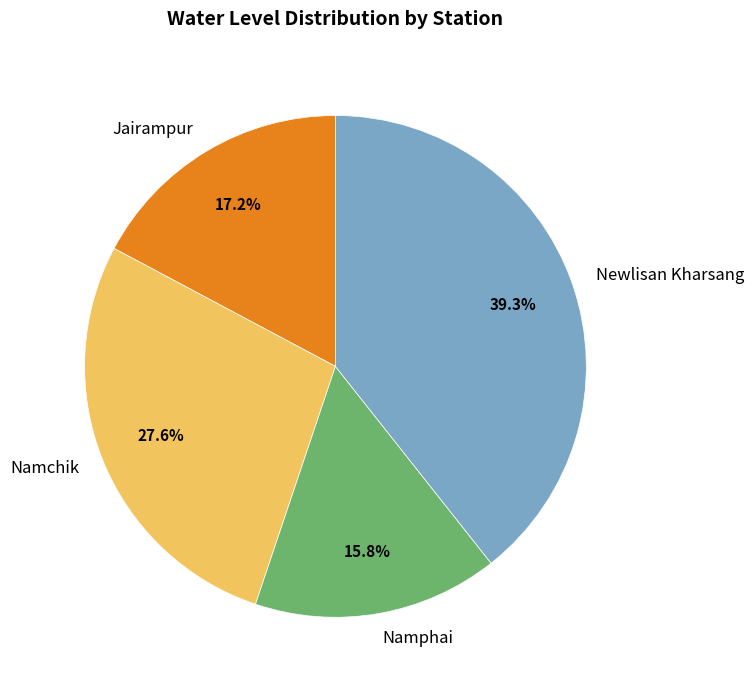

To the nearest percent, what portion does Jairampur represent?

17%